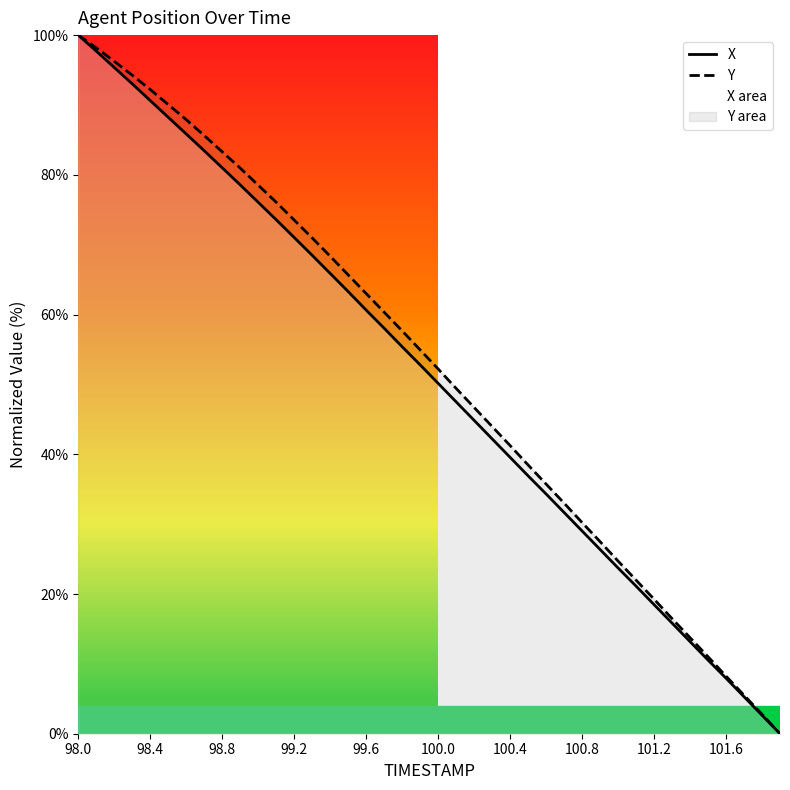

Is it true that Y equals 94.4 at 99.6?

False